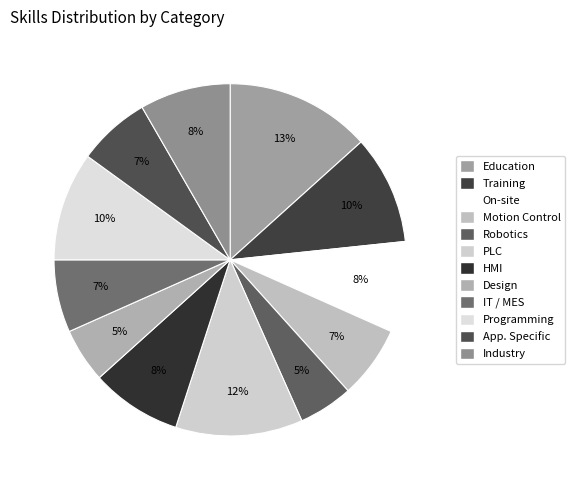

To the nearest percent, what is the average slice percentage?

8%